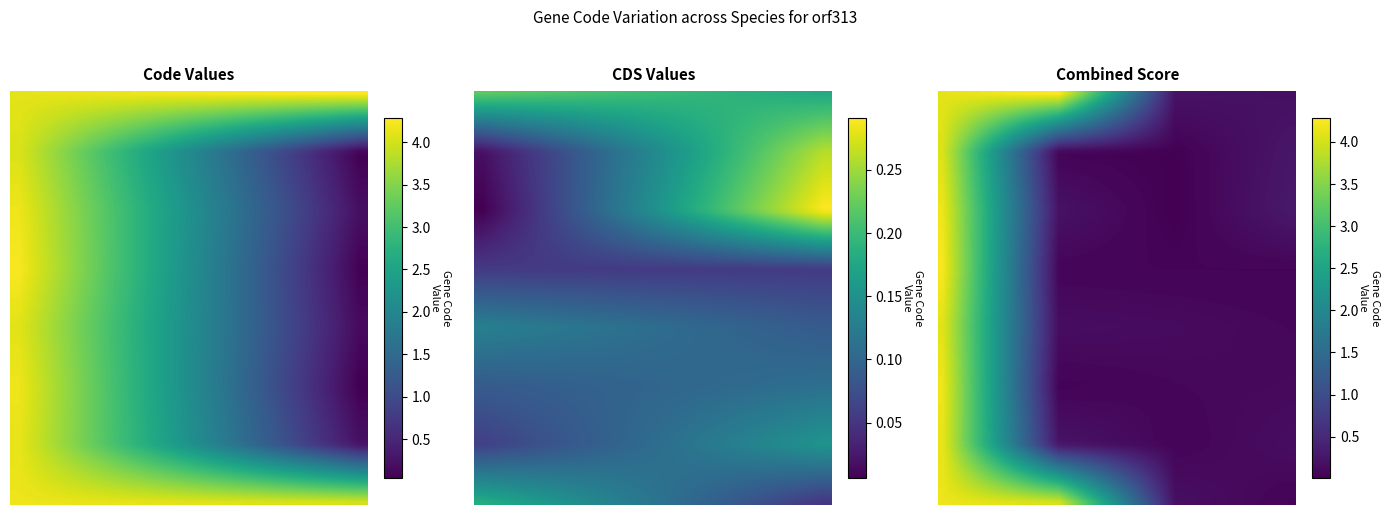

Is the value of Fusarium pseudograminearum at 0 greater than the value of Fusarium cerealis at 0?

No